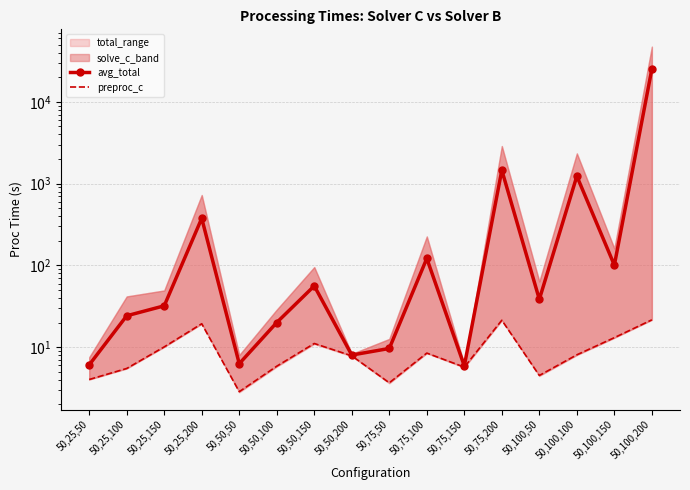

Rank the categories by avg_total value from lowest to highest.

50,75,150, 50,25,50, 50,50,50, 50,50,200, 50,75,50, 50,50,100, 50,25,100, 50,25,150, 50,100,50, 50,50,150, 50,100,150, 50,75,100, 50,25,200, 50,100,100, 50,75,200, 50,100,200